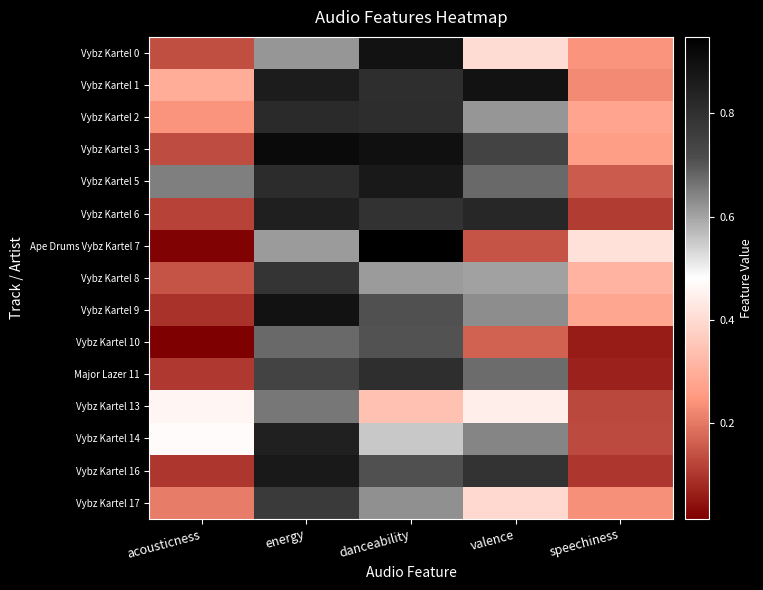

At which category does the chart reach its minimum across all series?

acousticness